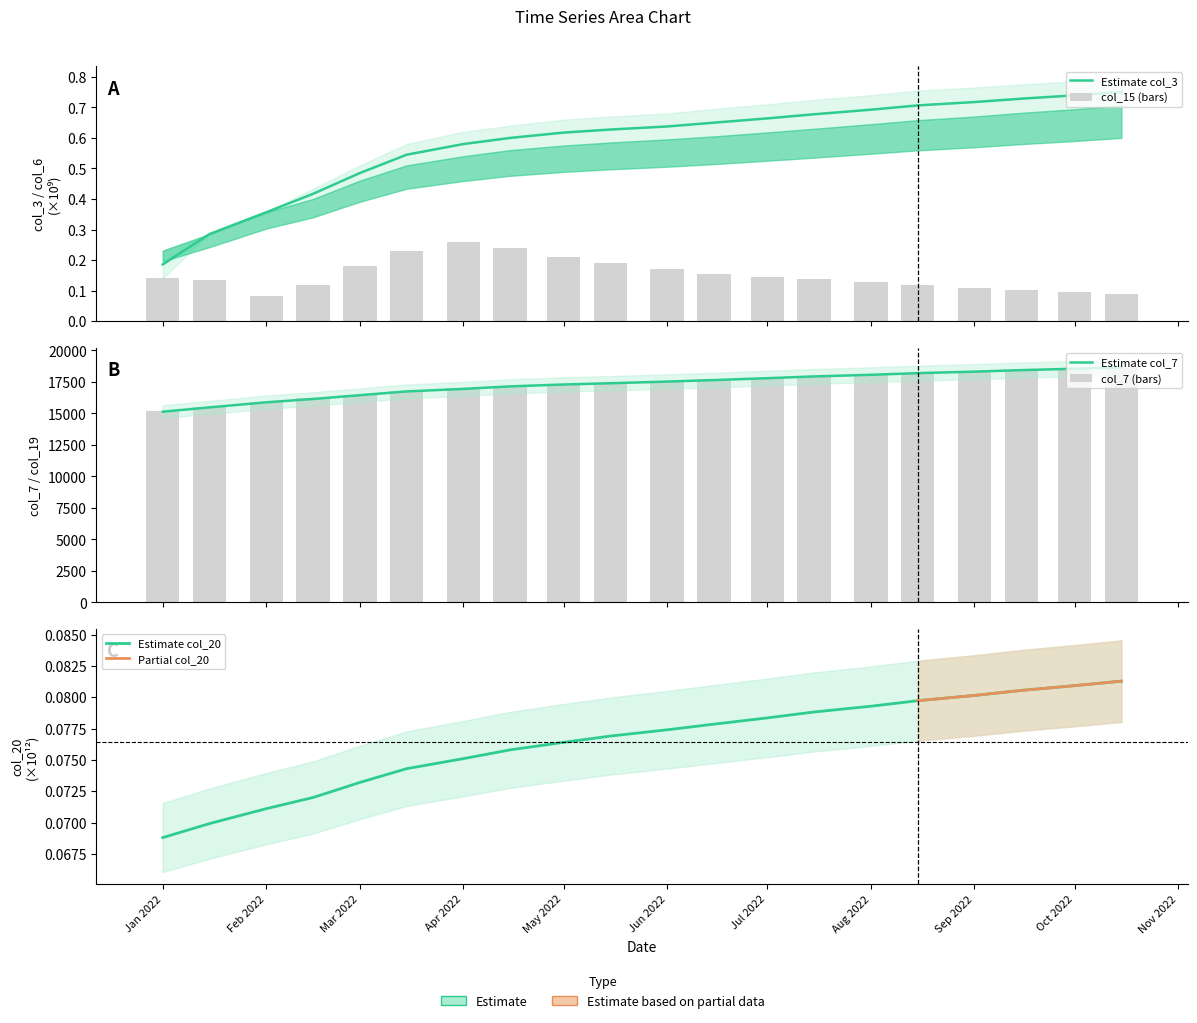

At 2022-07-15, list the series in order from smallest to largest.

col_19, col_15, col_3, col_6, col_7